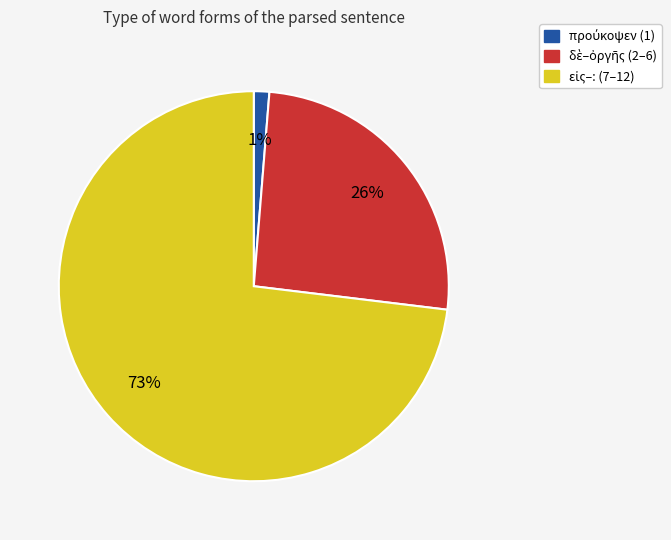

To the nearest percent, what is the difference between the largest and smallest slice percentages?

72%